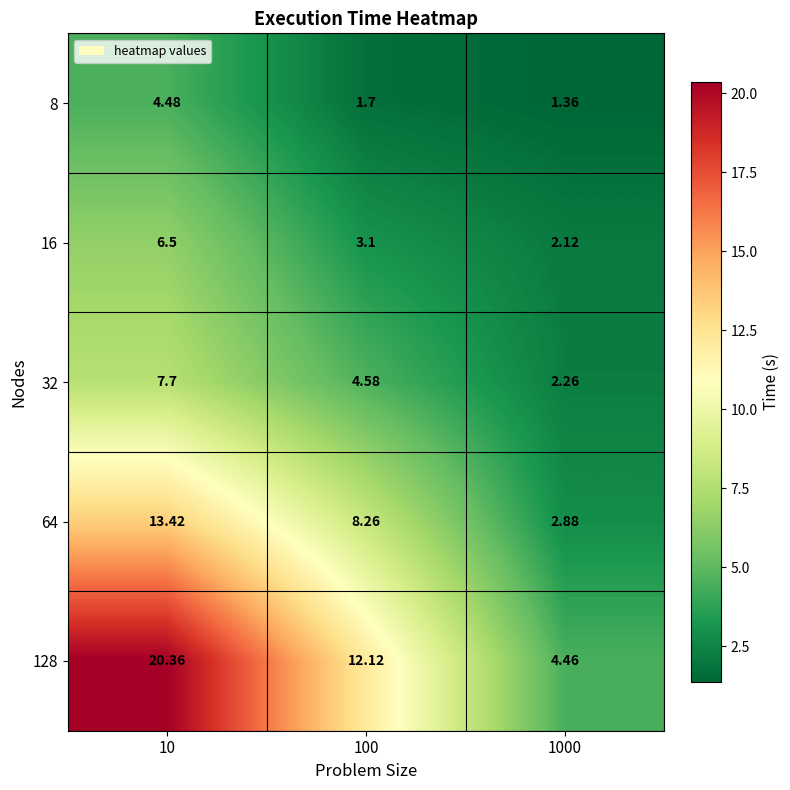

Which series has the largest range (max minus min)?

128